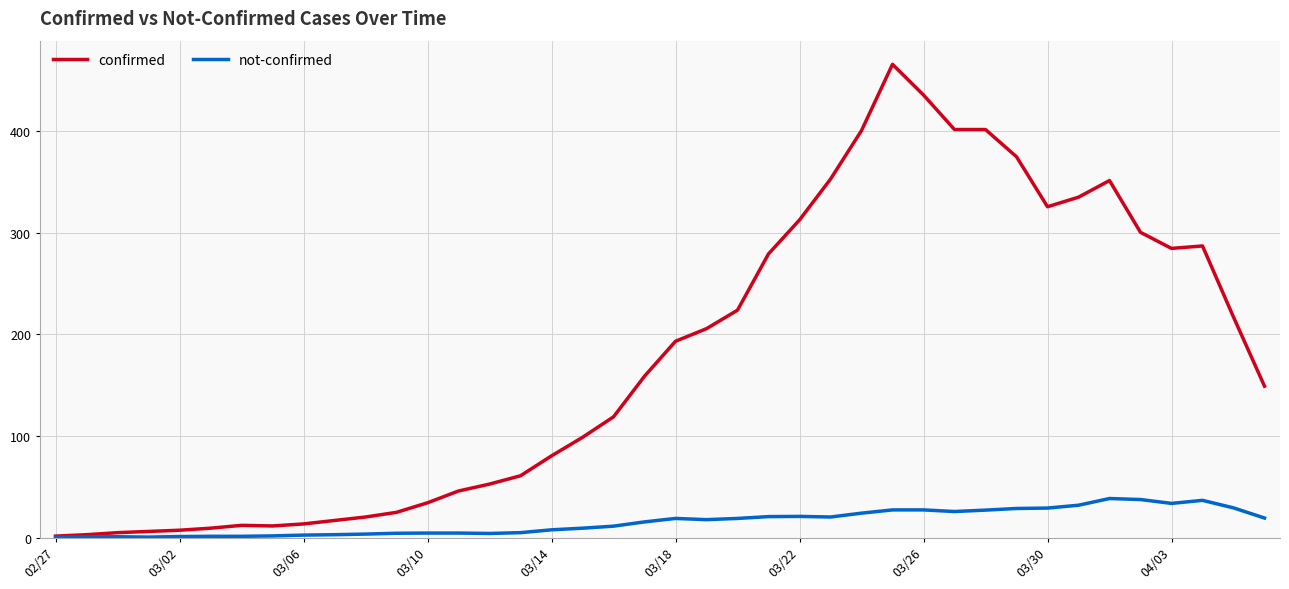

Which series has the largest total across all categories?

confirmed